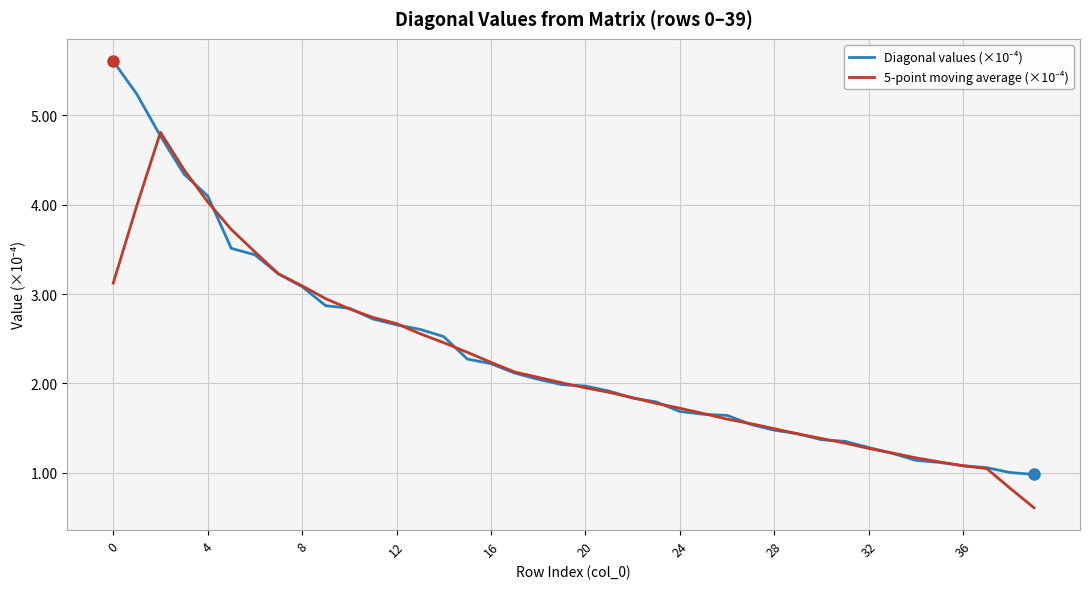

What is the greatest value displayed?

5.6